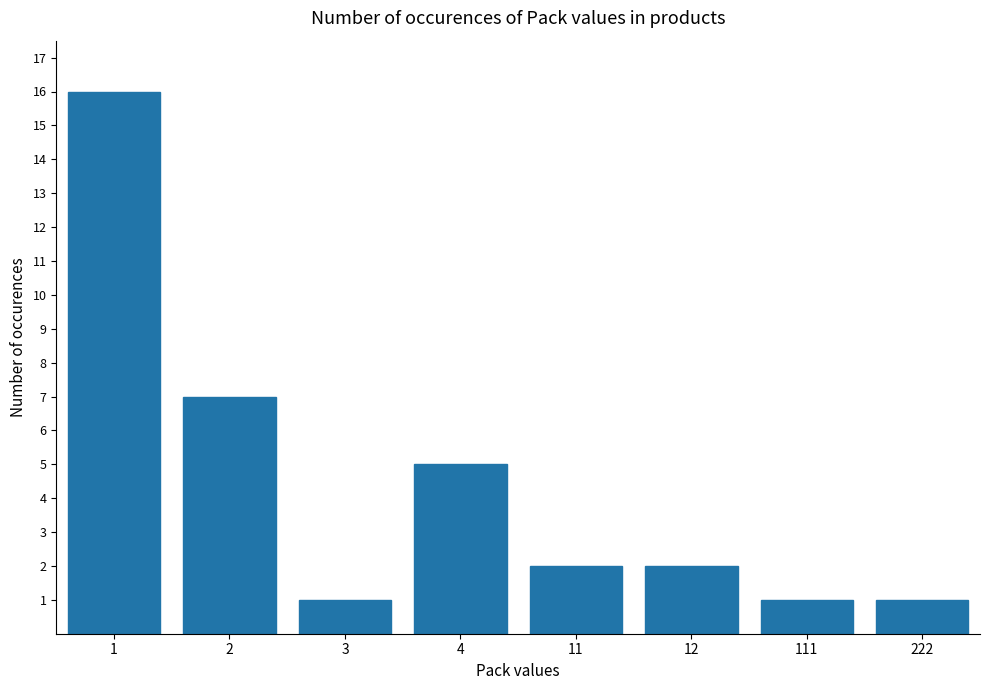

What is the average value?

4